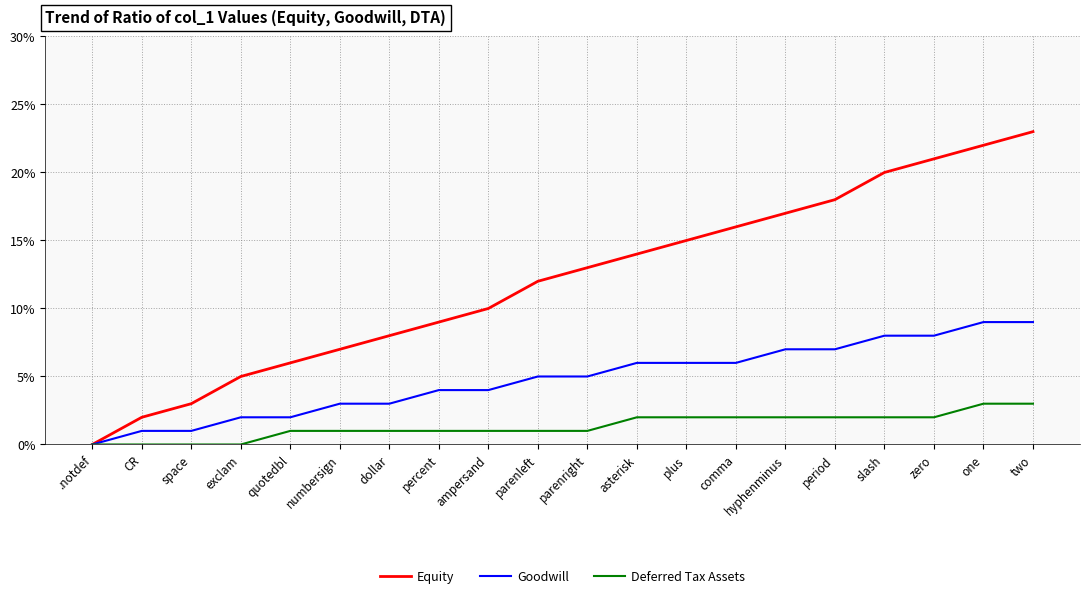

What is the sum of all Equity values?

241